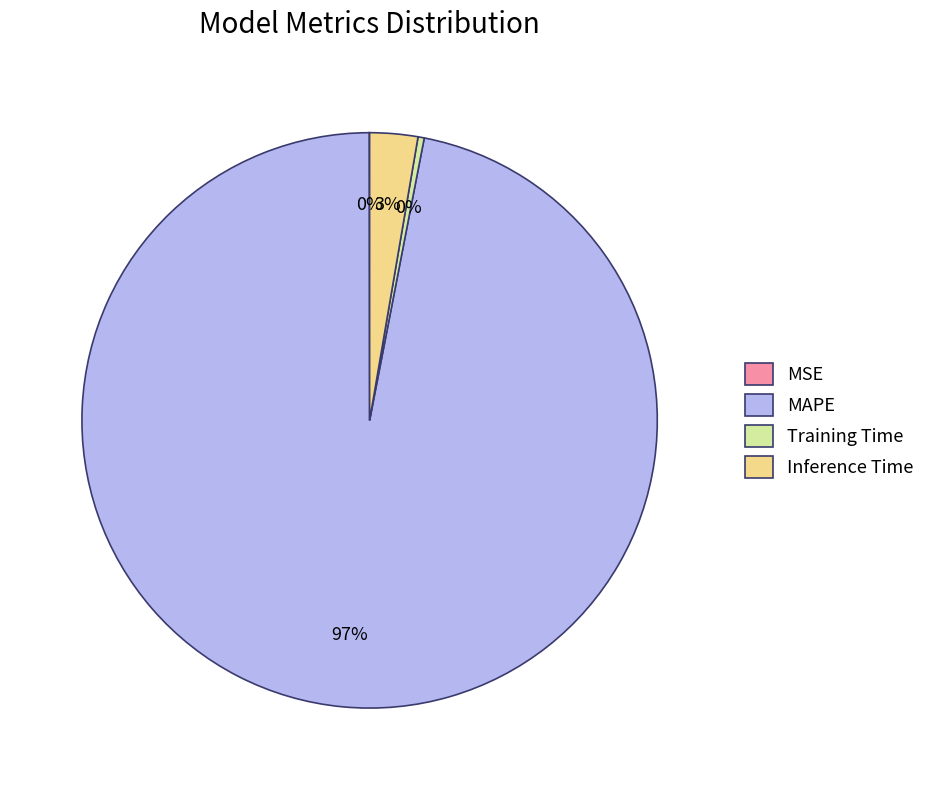

Which category has the biggest portion of the pie?

MAPE